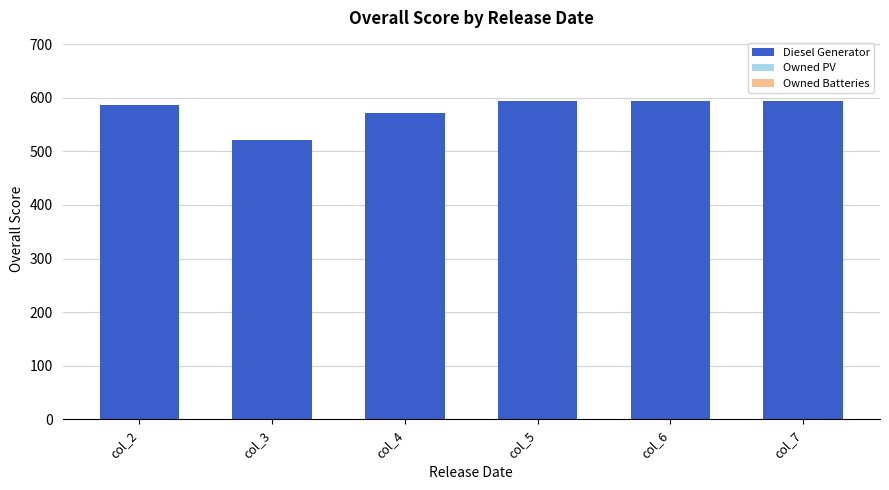

Is it true that the value at col_5 is 305?

False